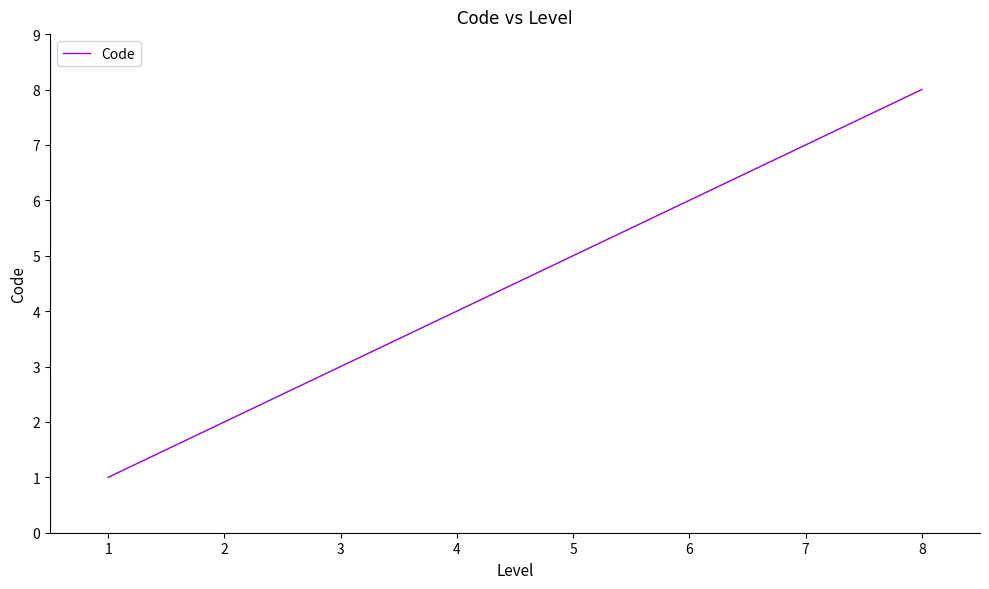

What is the ratio of the value at 8 to the value at 2?

4.0